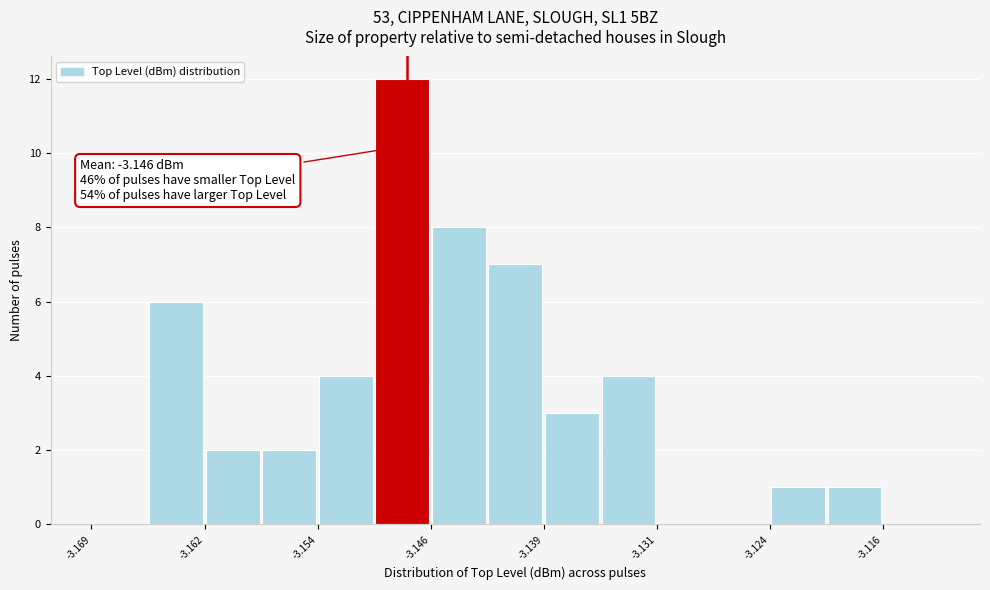

Read against the x-axis, roughly where is the centre of the tallest bar?

-3.148